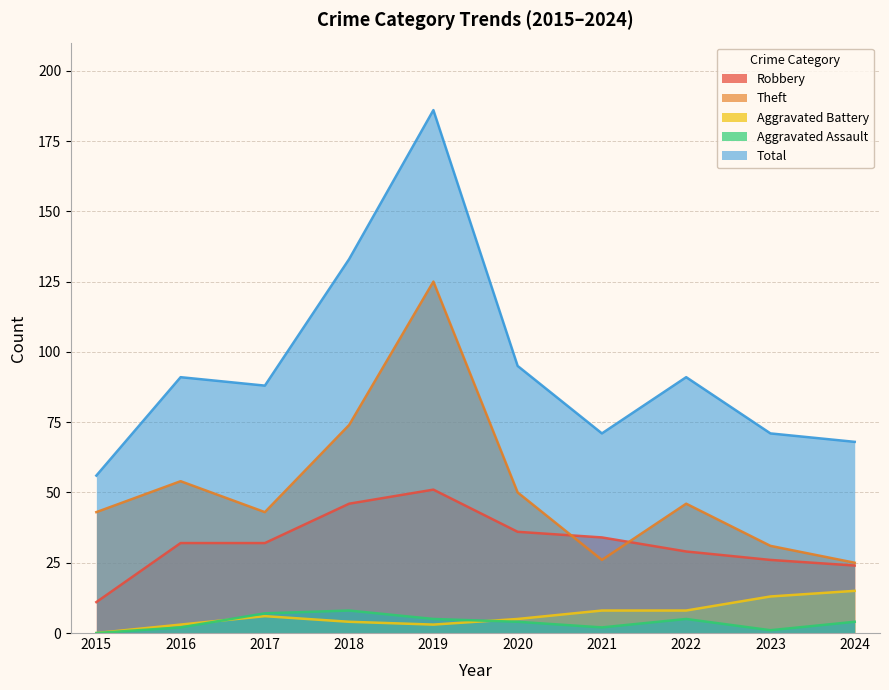

Reading right to left, what are all the values shown in this chart?

Robbery: 24	26	29	34	36	51	46	32	32	11
Theft: 25	31	46	26	50	125	74	43	54	43
Aggravated Battery: 15	13	8	8	5	3	4	6	3	0
Aggravated Assault: 4	1	5	2	4	5	8	7	2	0
Total: 68	71	91	71	95	186	133	88	91	56